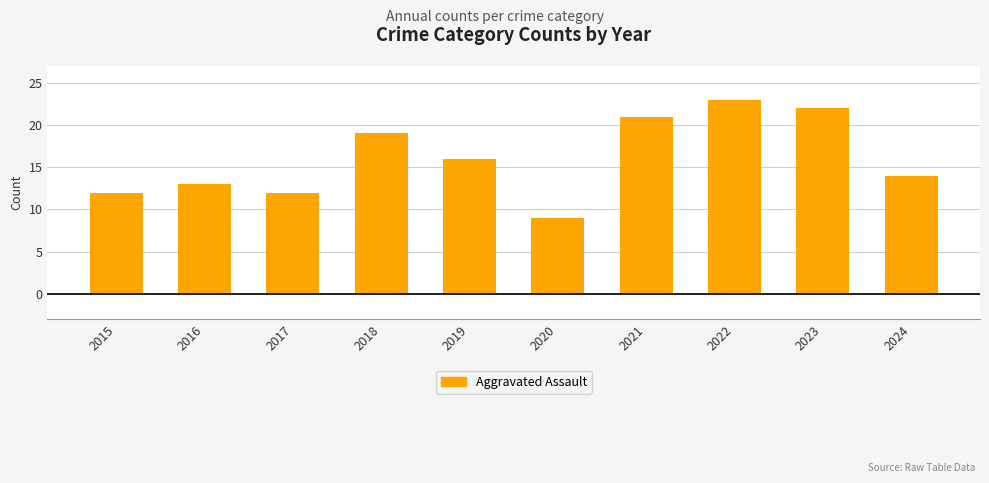

Which has a higher value, 2022 or 2019?

2022